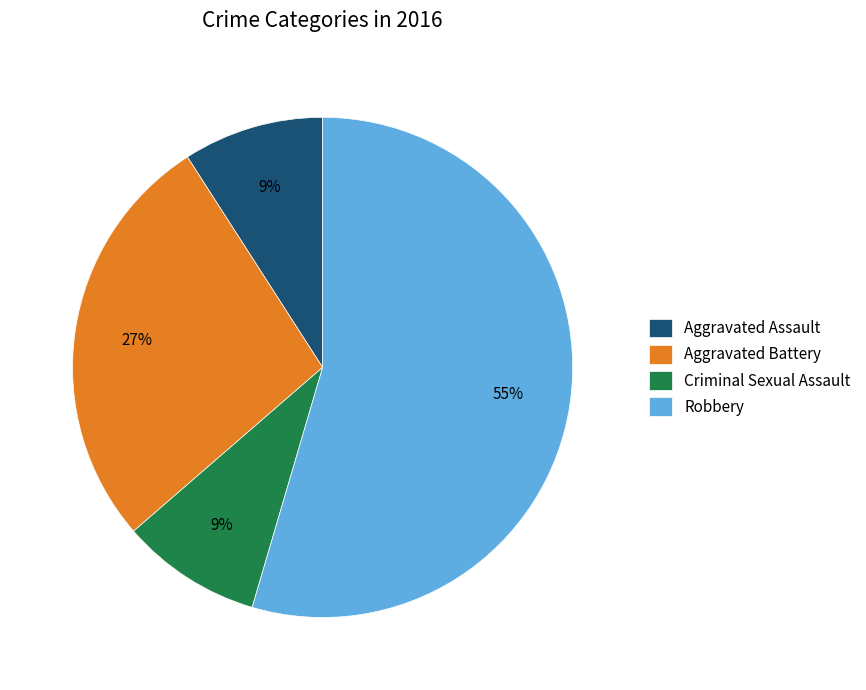

True or false: Robbery accounts for 44% of the total.

False